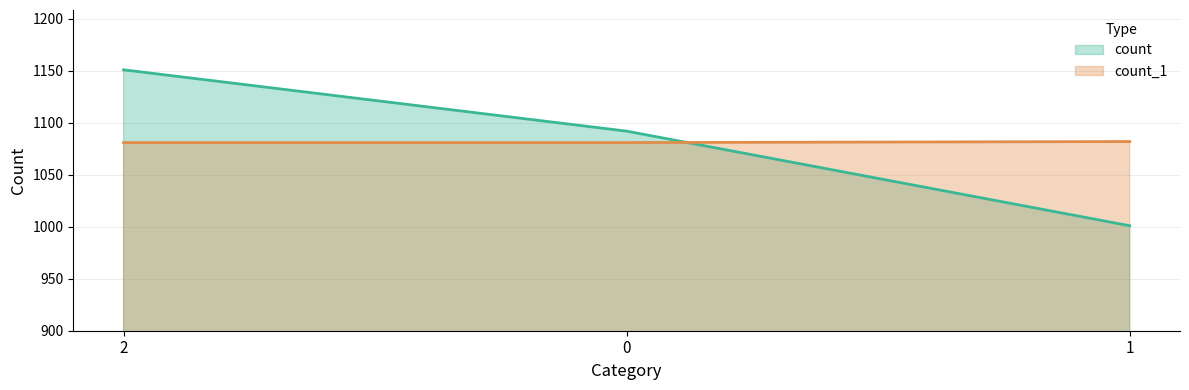

Is the value of count_1 at 0 greater than the value of count at 2?

No